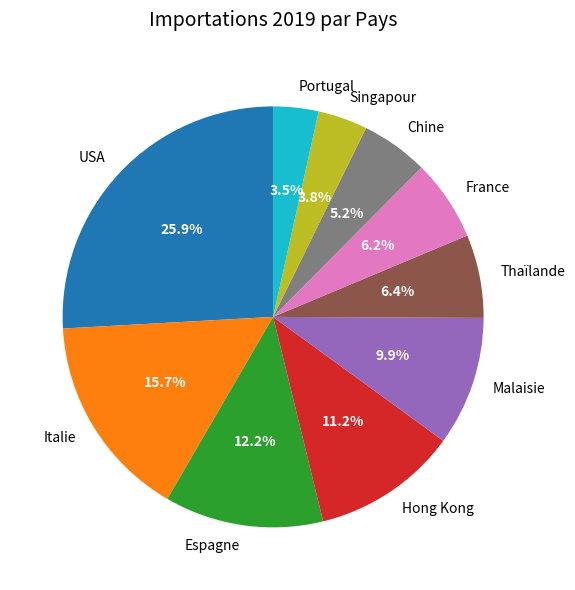

Is there a majority slice in this chart?

No